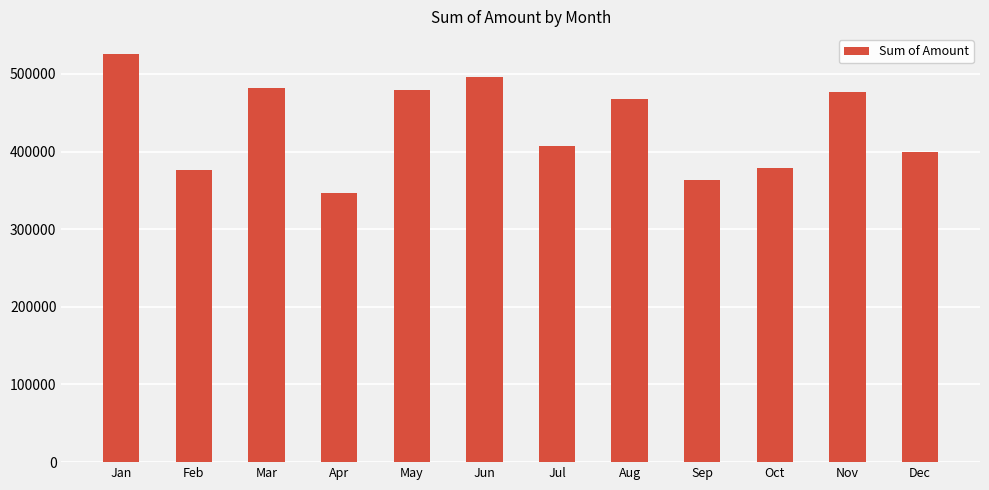

What is the approximate value at Jun?

496321